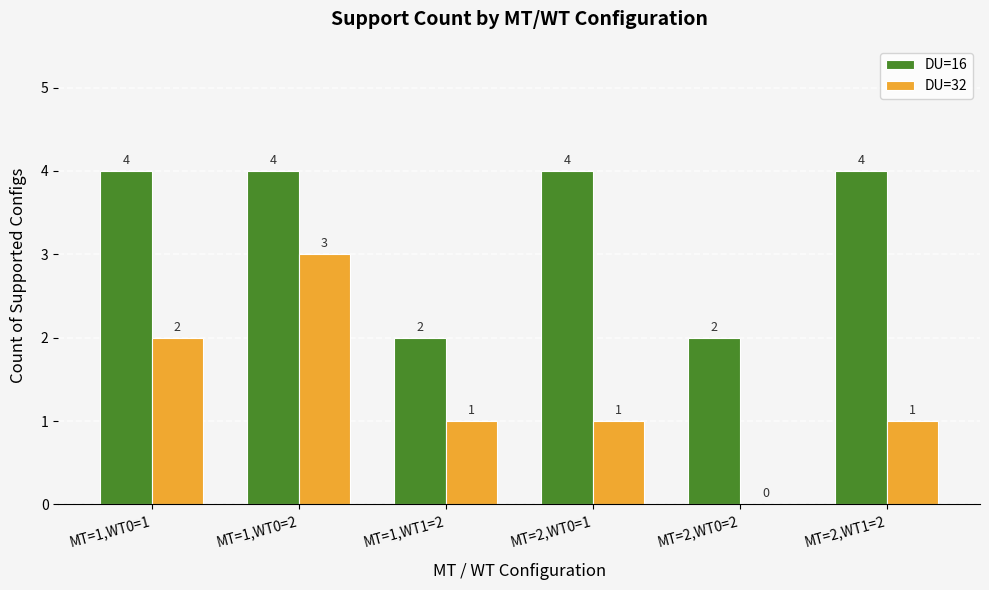

What are all the series names shown in the legend?

DU=16, DU=32